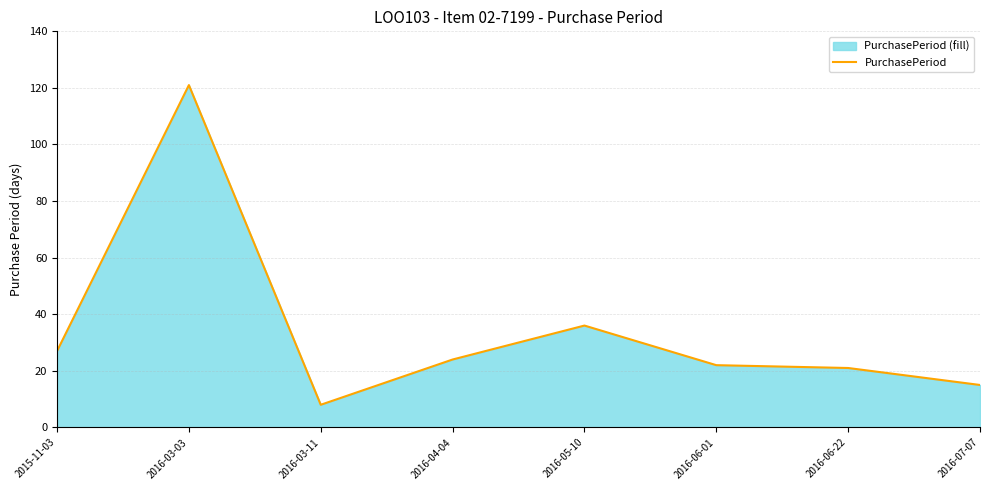

Reading right to left, extract all data points from this chart.

2016-07-07=15	2016-06-22=21	2016-06-01=22	2016-05-10=36	2016-04-04=24	2016-03-11=8	2016-03-03=121	2015-11-03=27